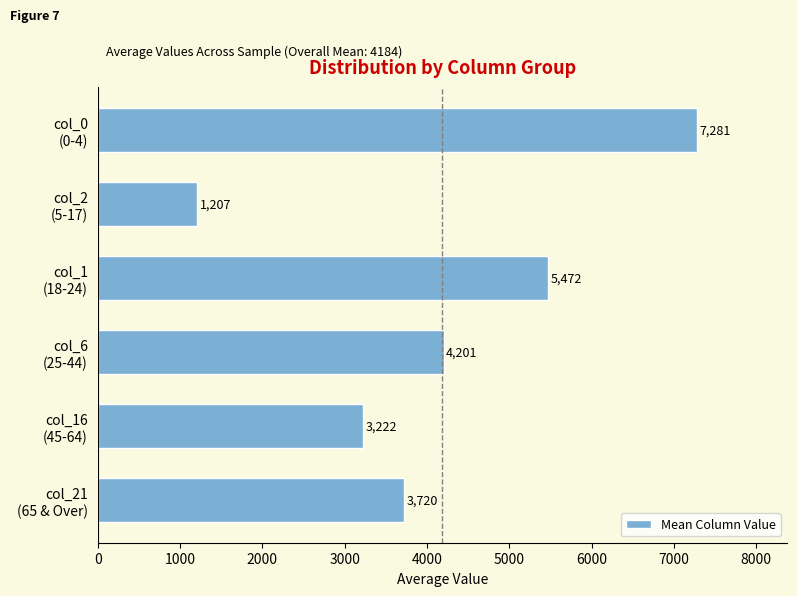

What is the minimum value shown in the chart?

1206.7